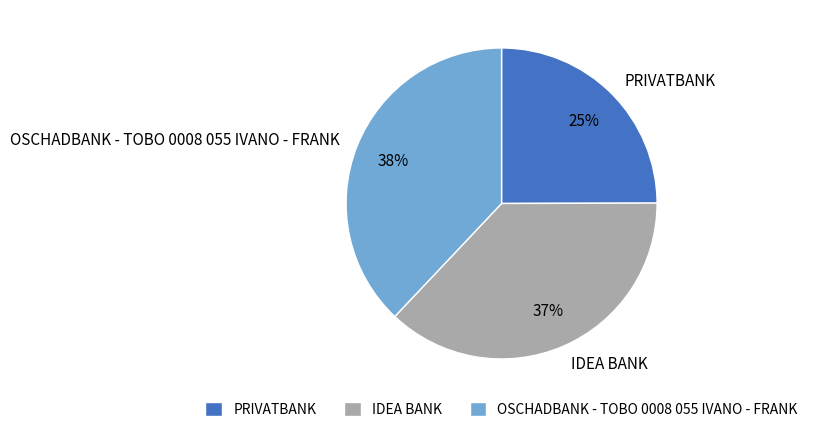

What is the smallest slice in the pie chart?

PRIVATBANK